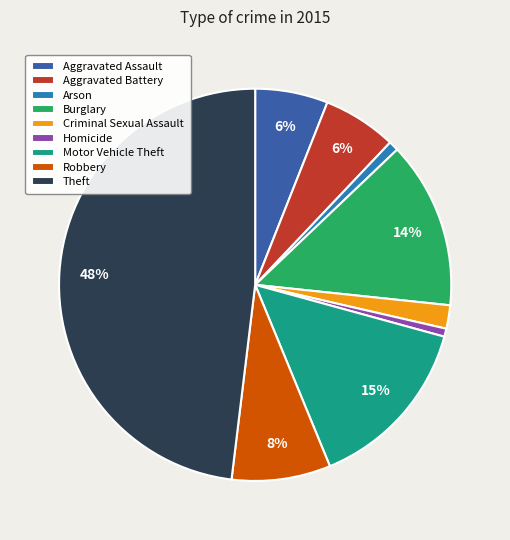

Which slice is the largest?

Theft